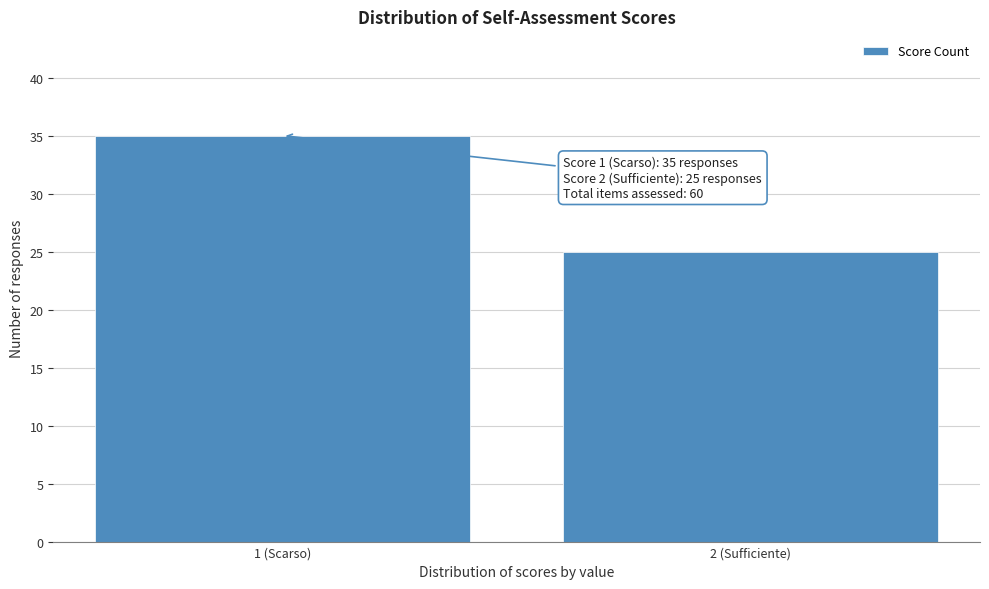

Reading left to right, extract all data points from this chart.

1 (Scarso)=35	2 (Sufficiente)=25